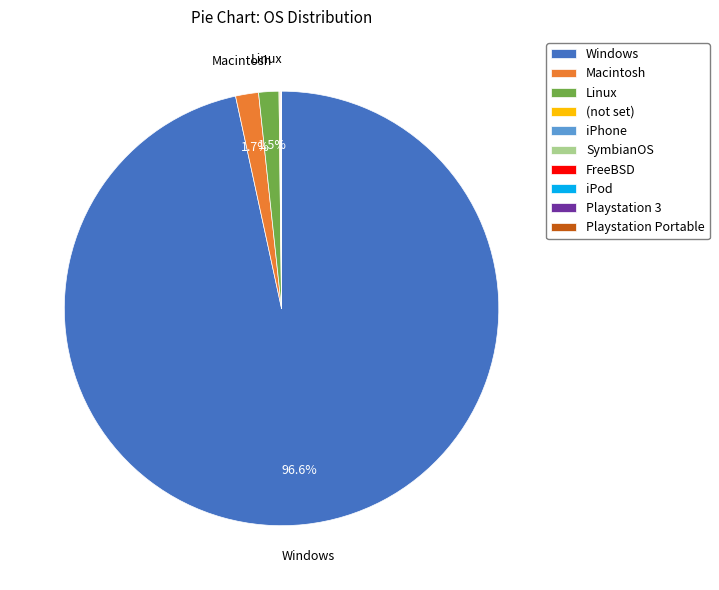

Do Windows and Macintosh together represent more than half of the pie?

Yes